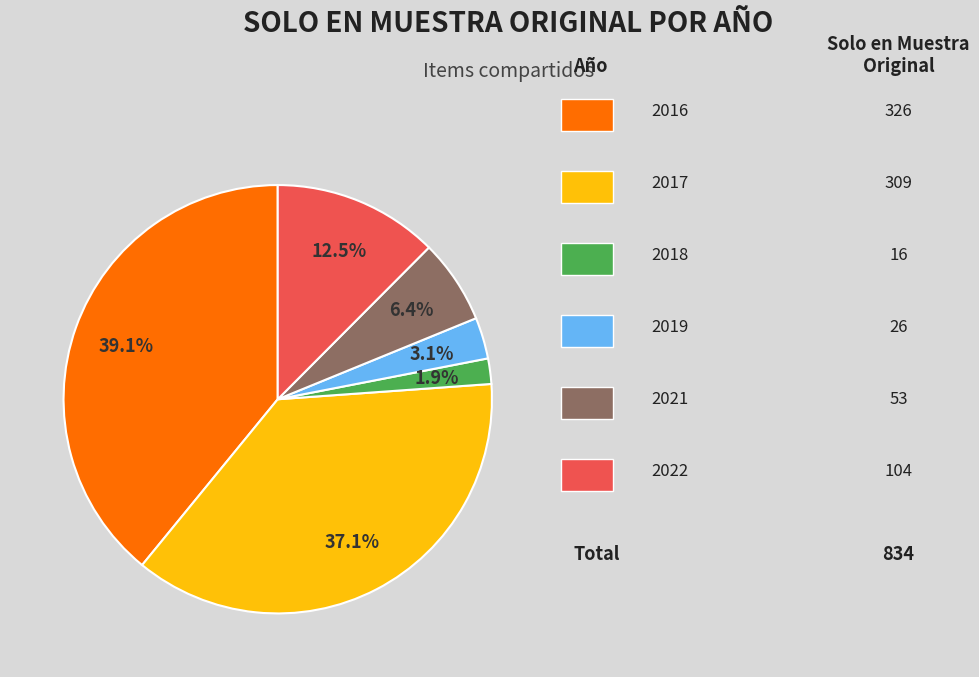

Does any single category account for the majority?

No